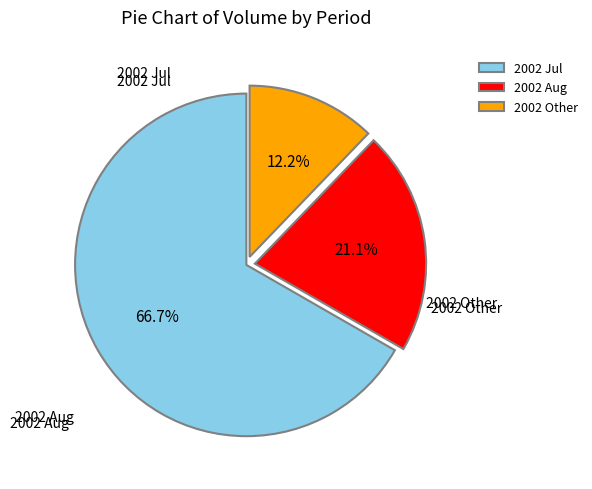

How many slices are in this pie chart?

3